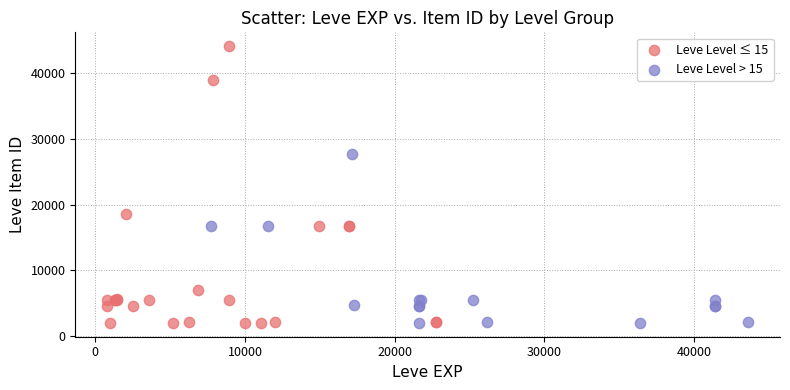

Which series reaches the maximum Y coordinate?

Leve Level ≤ 15